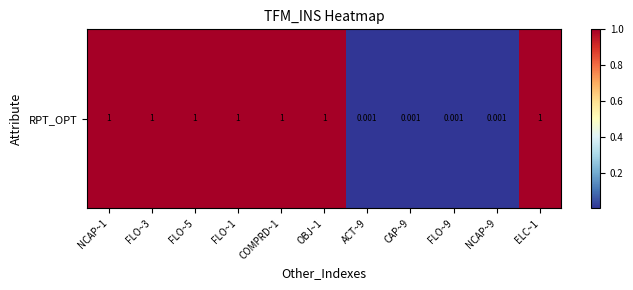

Read the value at FLO~5.

1.0